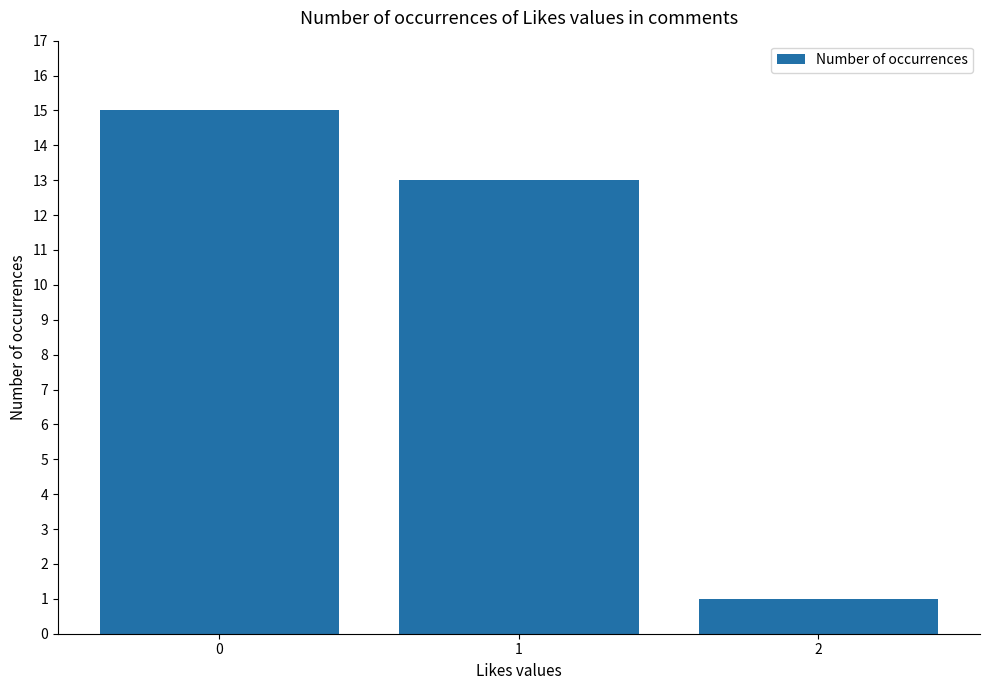

Are the bars horizontal?

No